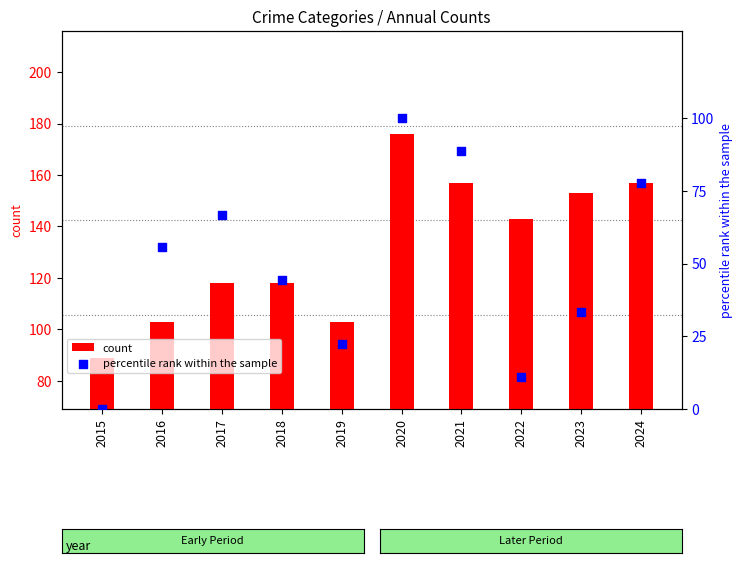

At how many categories does at least one series exceed 165?

1